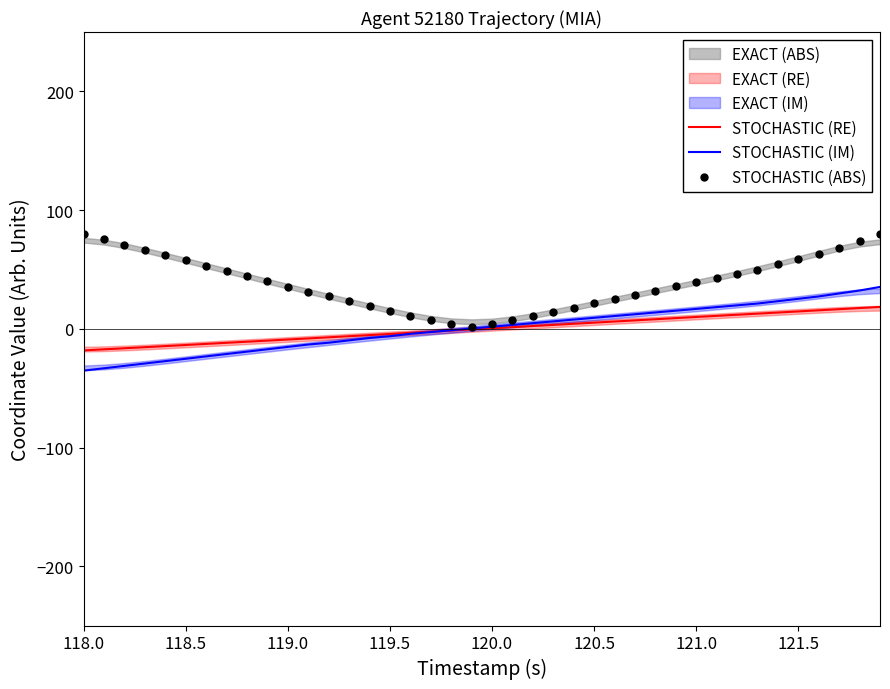

What is the maximum value for STOCHASTIC (RE)?

18.4